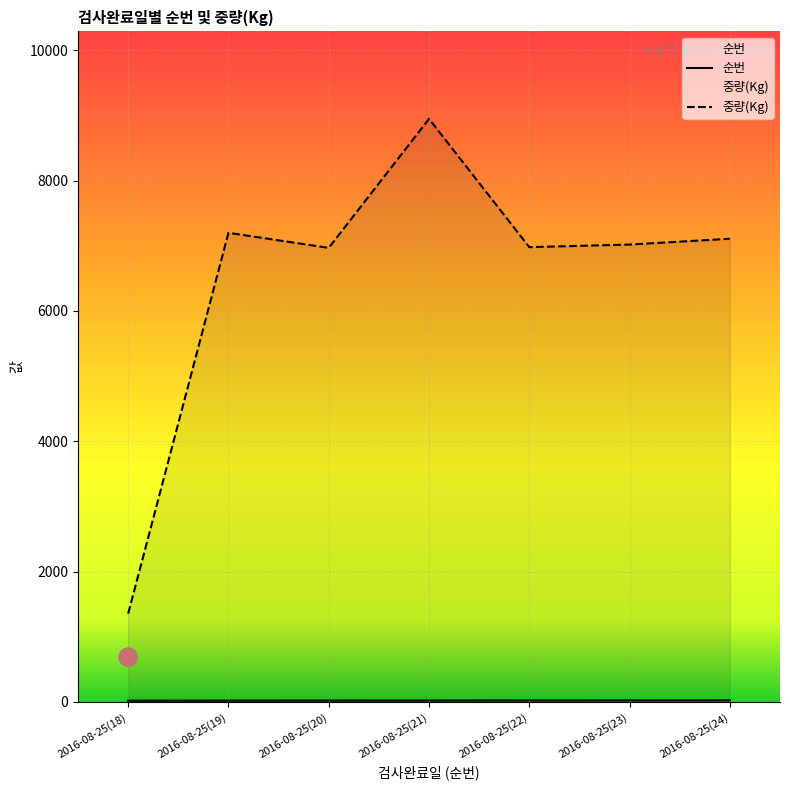

What is the total value across all series at 2016-08-25(21)?

8969